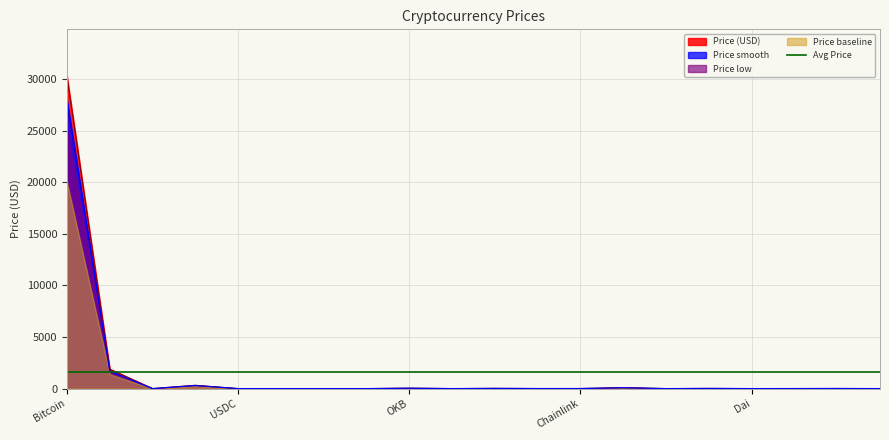

What is the maximum value for Price (USD)?

30288.7